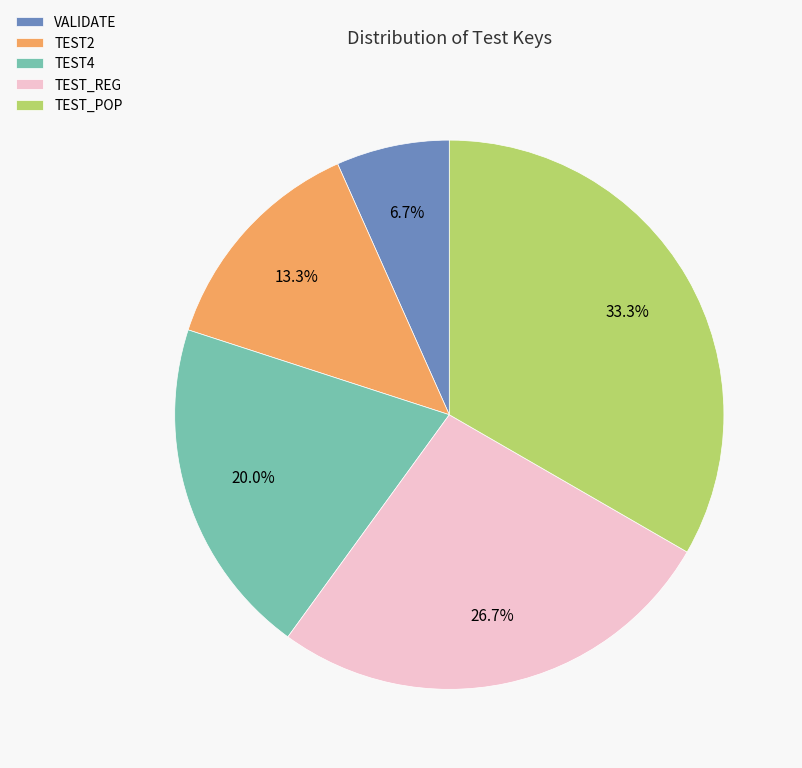

Is there any slice that represents more than half of the pie?

No